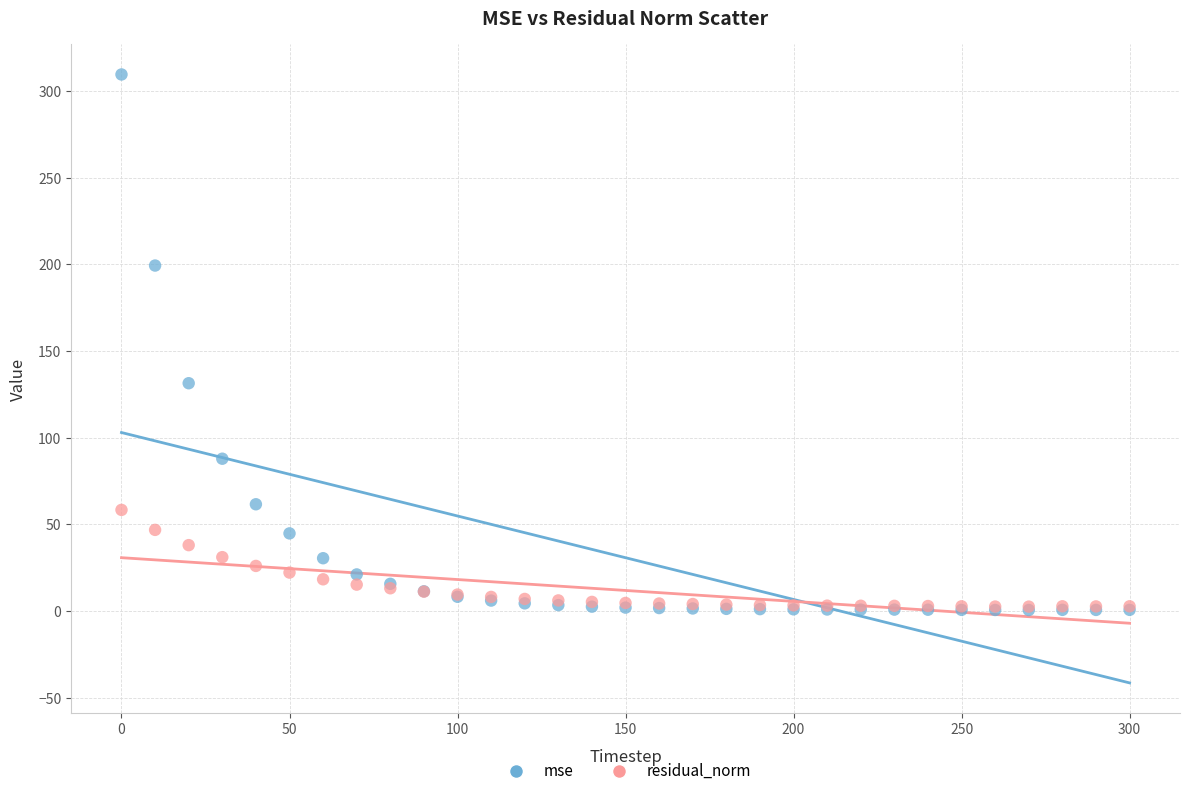

In the mse series, what Y value is closest to 155?

131.4